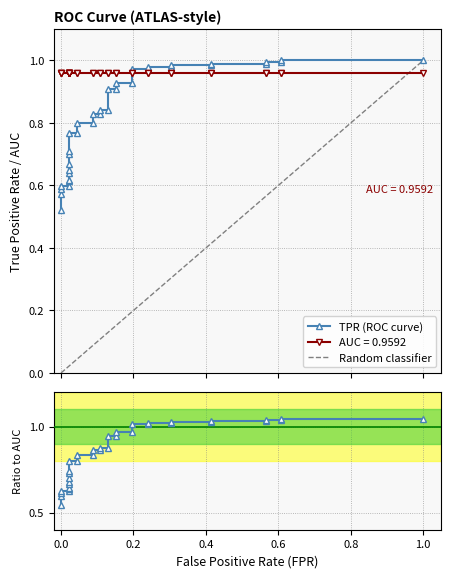

True or false: there are more than 2 points higher than both neighbors.

False